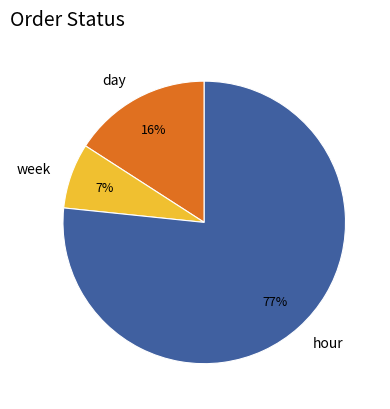

What percentage is the week slice, to the nearest percent?

7%